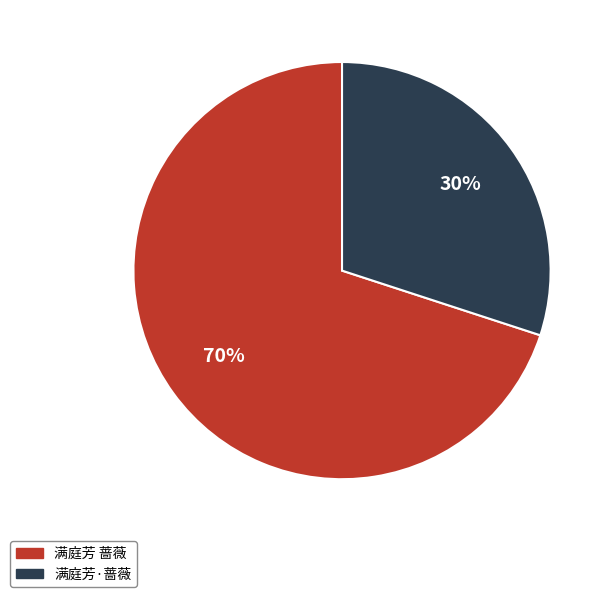

The 满庭芳 蔷薇 slice represents 70% of the pie. True or false?

True